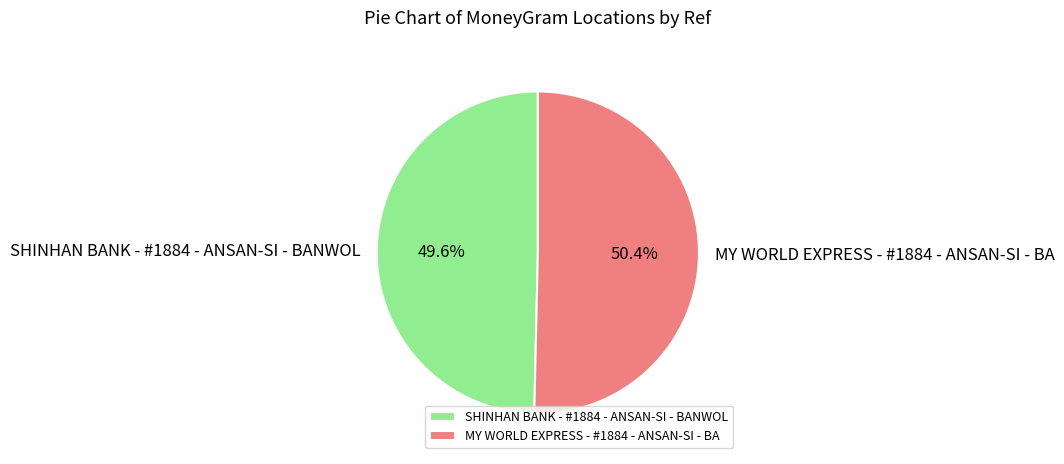

Is there any slice that represents more than half of the pie?

Yes